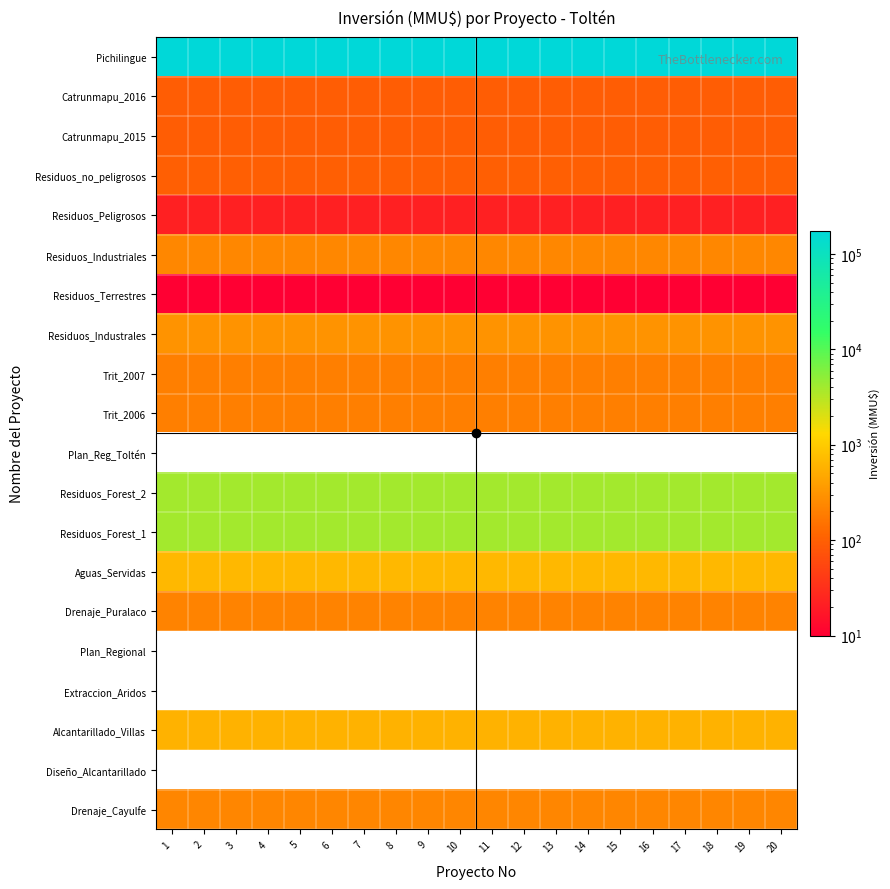

List the series in order of their peak value, highest first.

Pichilingue, Residuos_Forest_2, Residuos_Forest_1, Aguas_Servidas, Alcantarillado_Villas, Residuos_Industrales, Residuos_Industriales, Drenaje_Cayulfe, Drenaje_Puralaco, Trit_2007, Trit_2006, Residuos_no_peligrosos, Catrunmapu_2016, Catrunmapu_2015, Residuos_Peligrosos, Residuos_Terrestres, Plan_Reg_Toltén, Plan_Regional, Extraccion_Aridos, Diseño_Alcantarillado